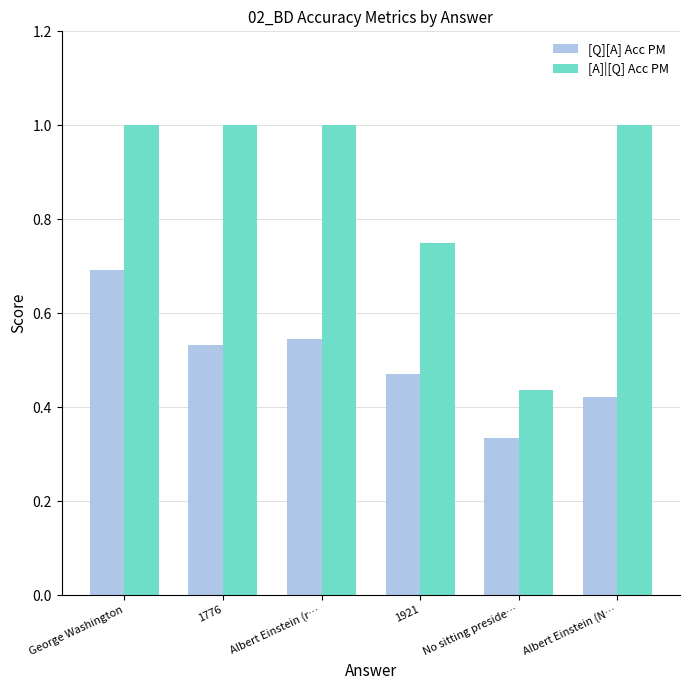

Rank the series by their maximum value, from highest to lowest.

[A]|[Q] Acc PM, [Q][A] Acc PM